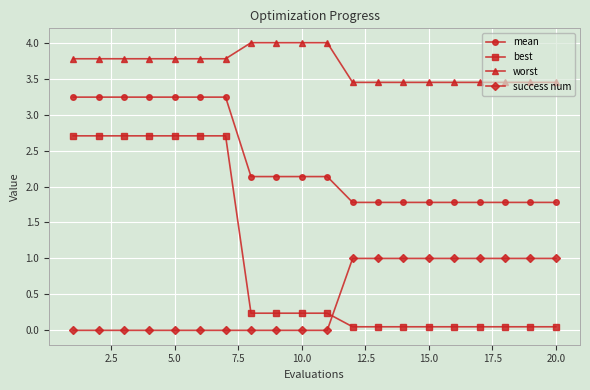

What is the value of the mean point at the 9th from the left?

2.1